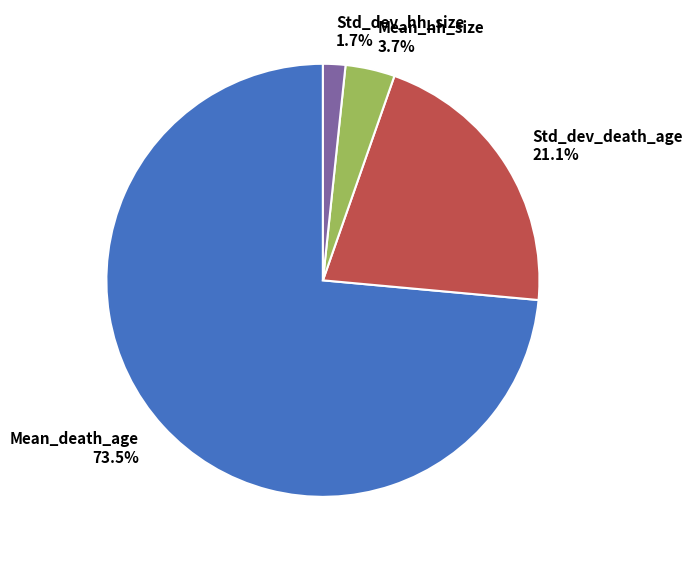

How much of the chart is everything except Std_dev_death_age?

78.9%